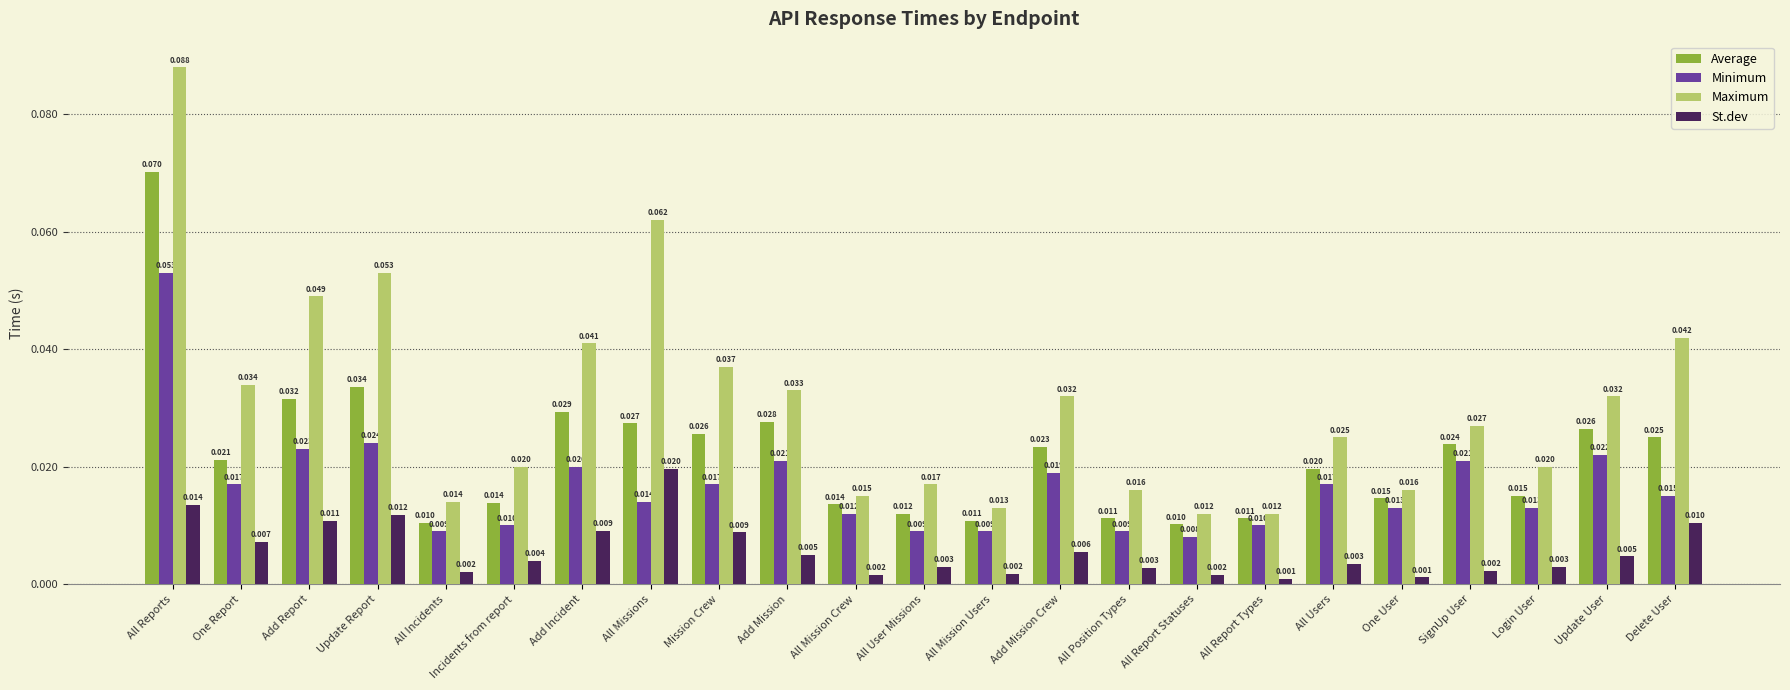

What is the sum of all Minimum values?

0.4